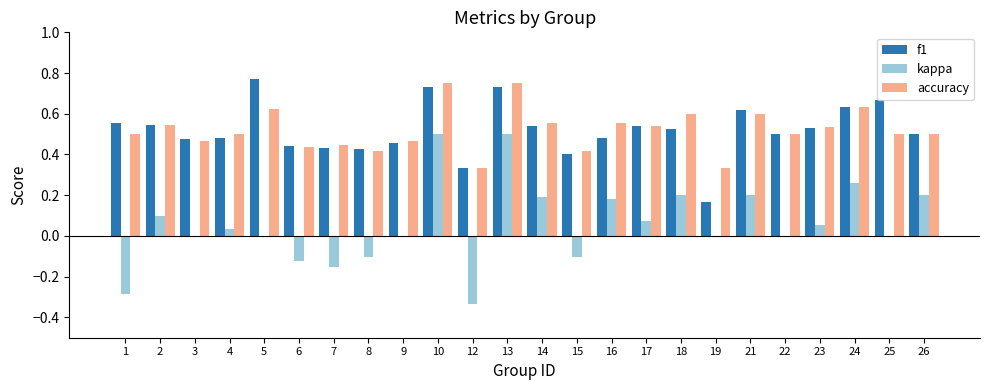

What is the sum of all accuracy values?

12.5